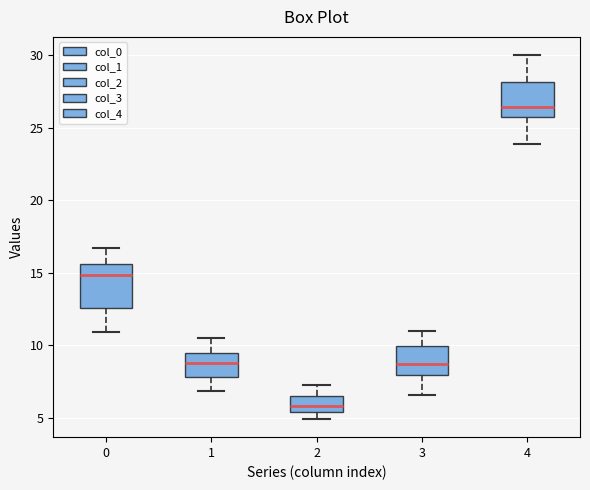

Where does the lower whisker of the box at x = 3 end on the y-axis? The values are not printed on the chart, so give them approximately, as read against the axis.

6.5